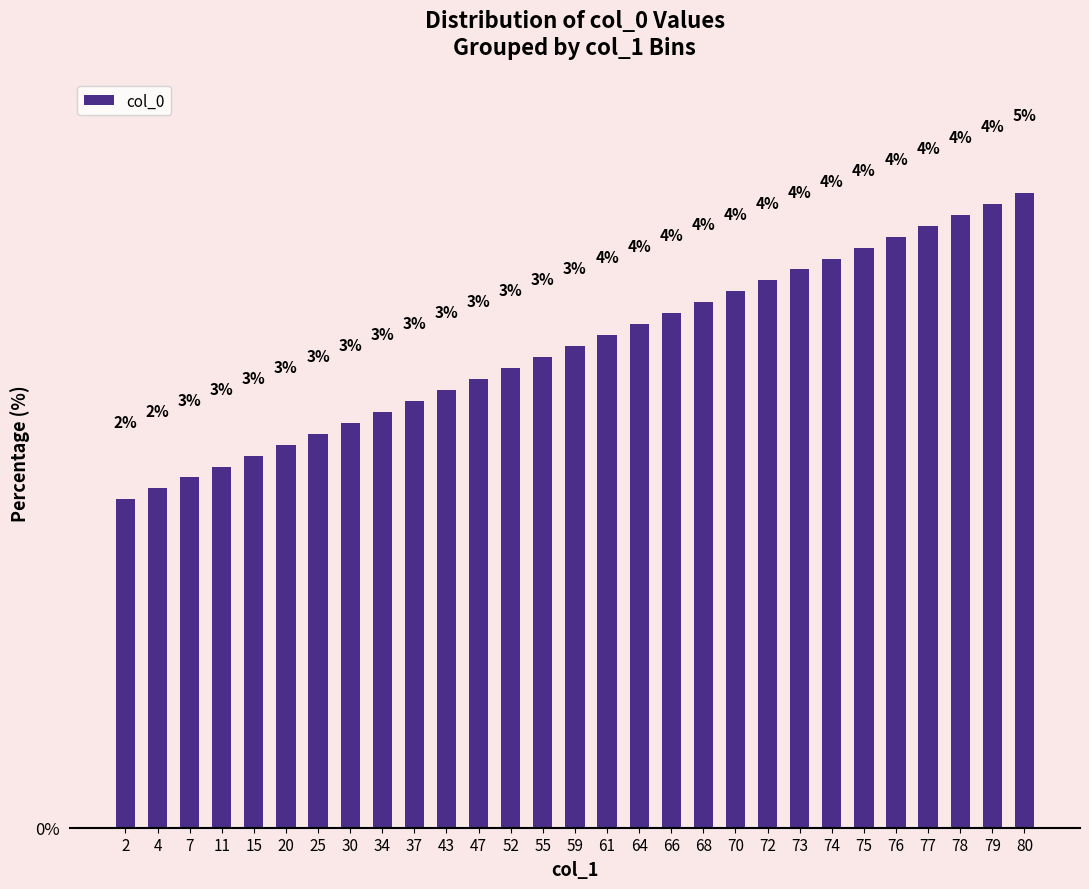

Between 61 and 43, which is larger?

61